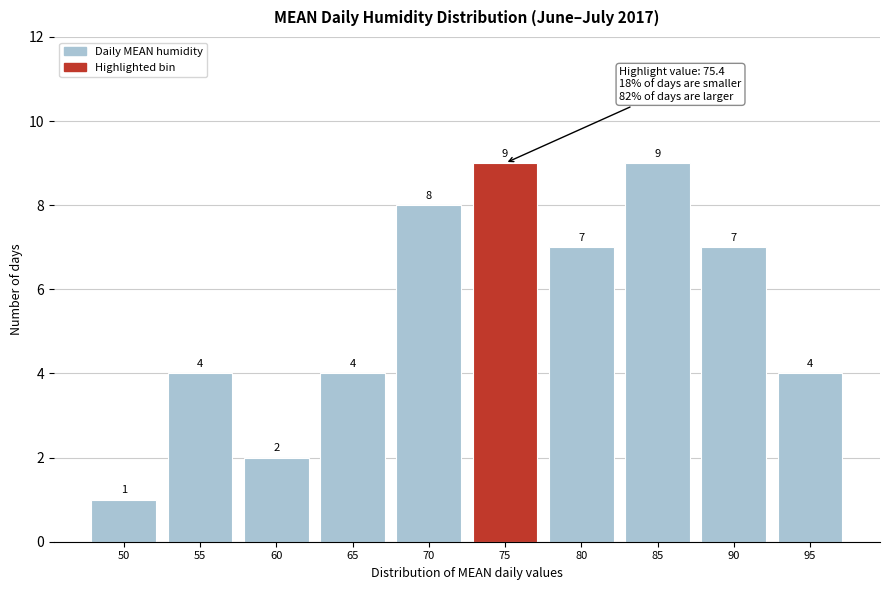

Reading left to right, extract all data points from this chart.

1	4	2	4	8	9	7	9	7	4